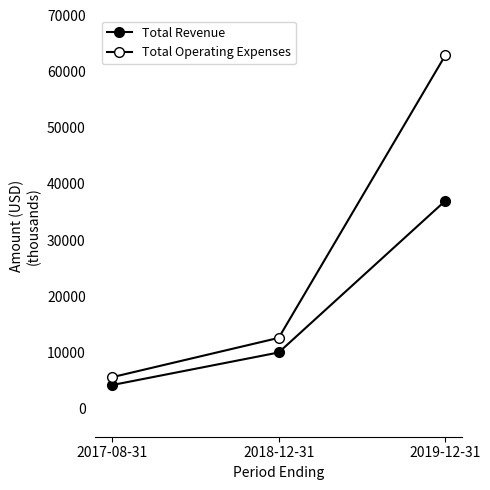

What is the difference between the highest and lowest values at 2019-12-31?

25900